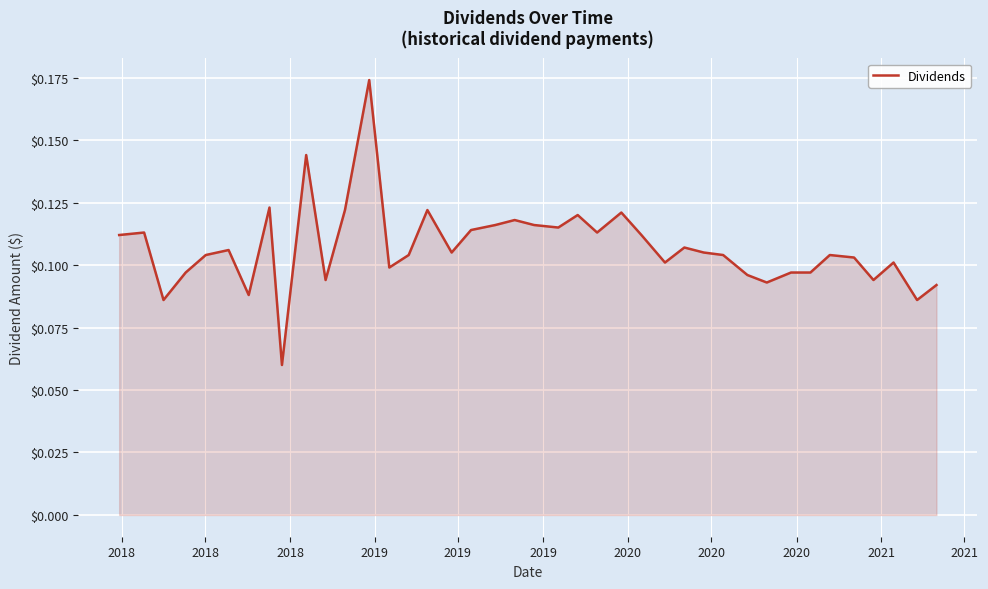

What is the greatest value displayed?

0.2